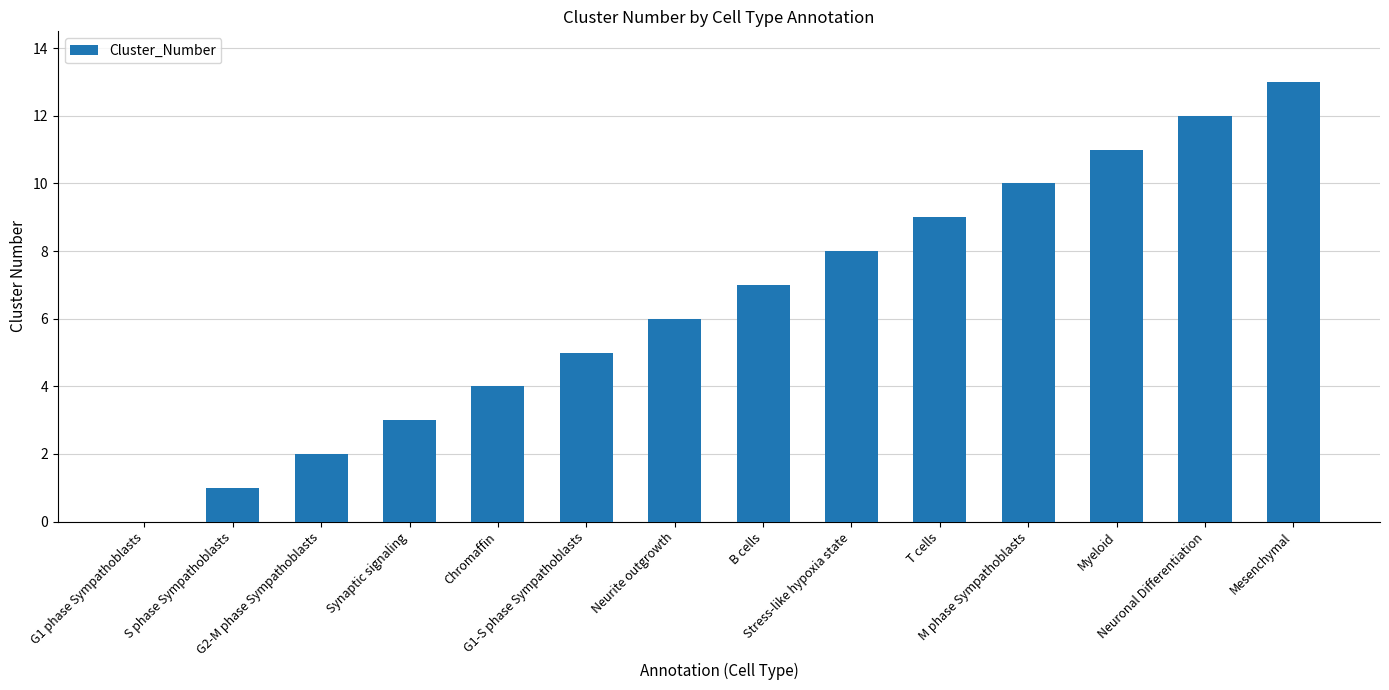

What is the maximum value shown in the chart?

13